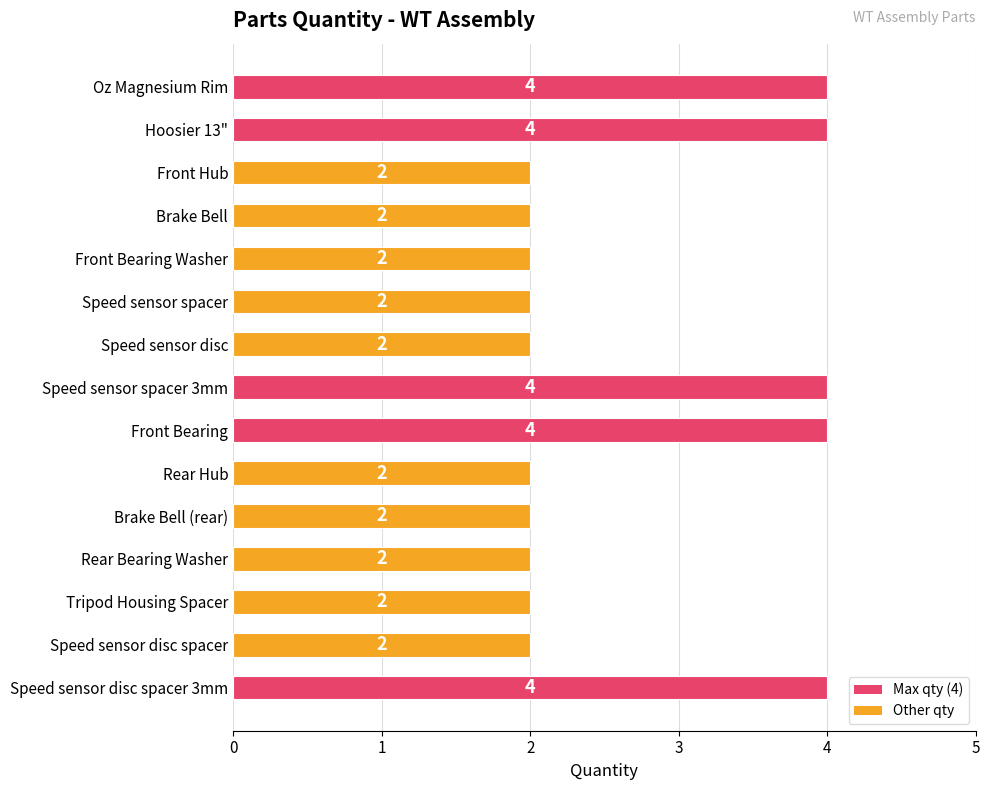

What is the average value?

3